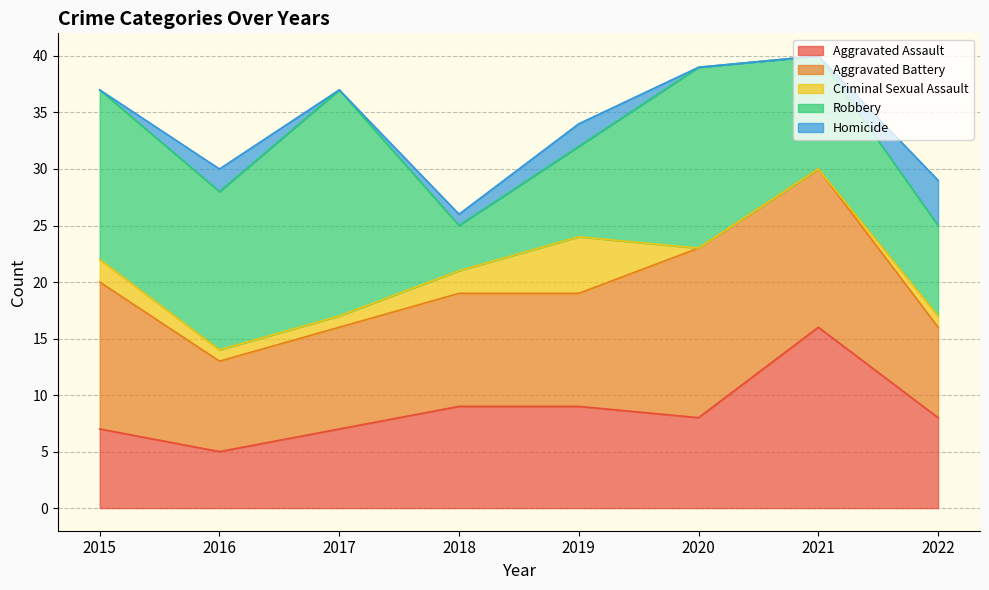

The value of Homicide at 2020 is 0. True or false?

True